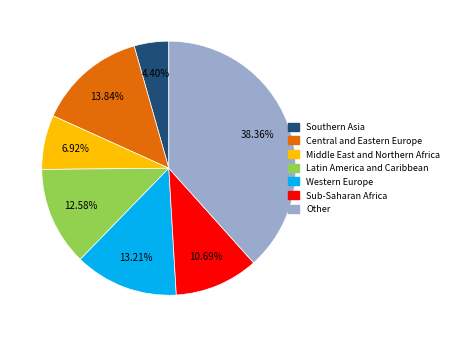

What is the ratio of the value at Southern Asia to the value at Sub-Saharan Africa?

0.4